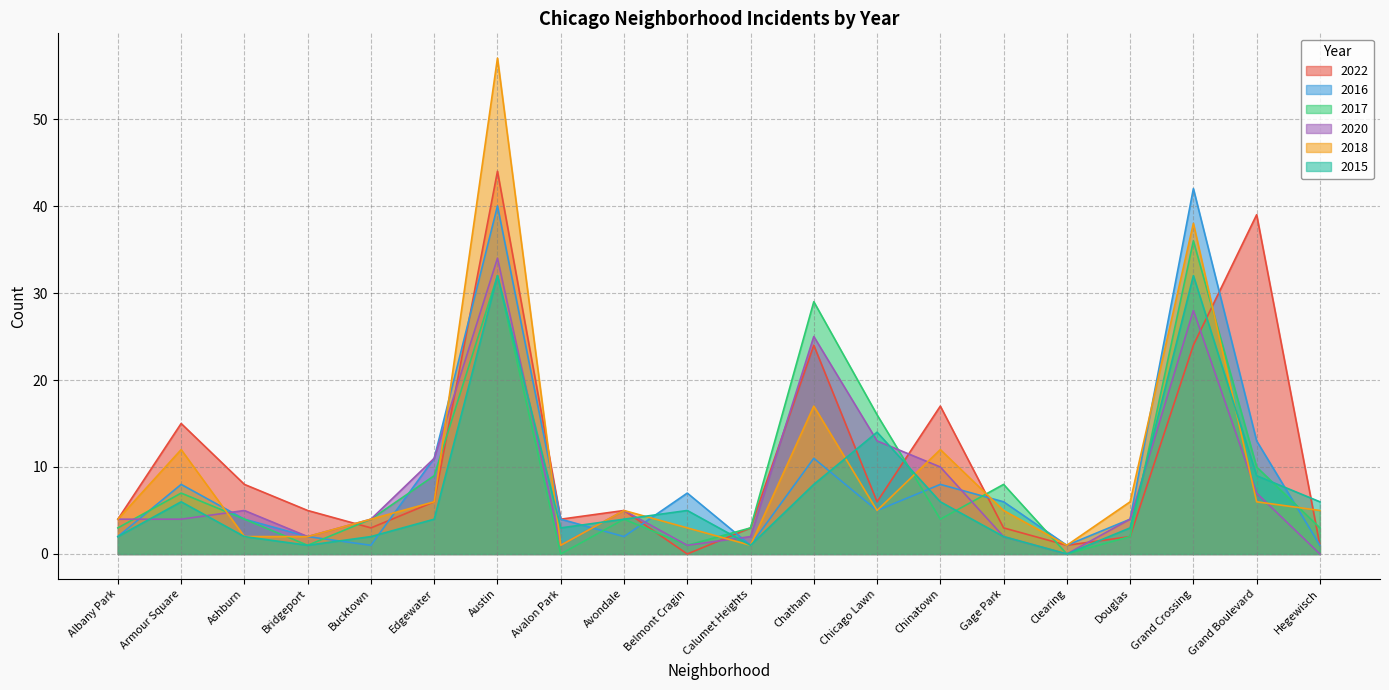

Which series has the largest total across all categories?

2022